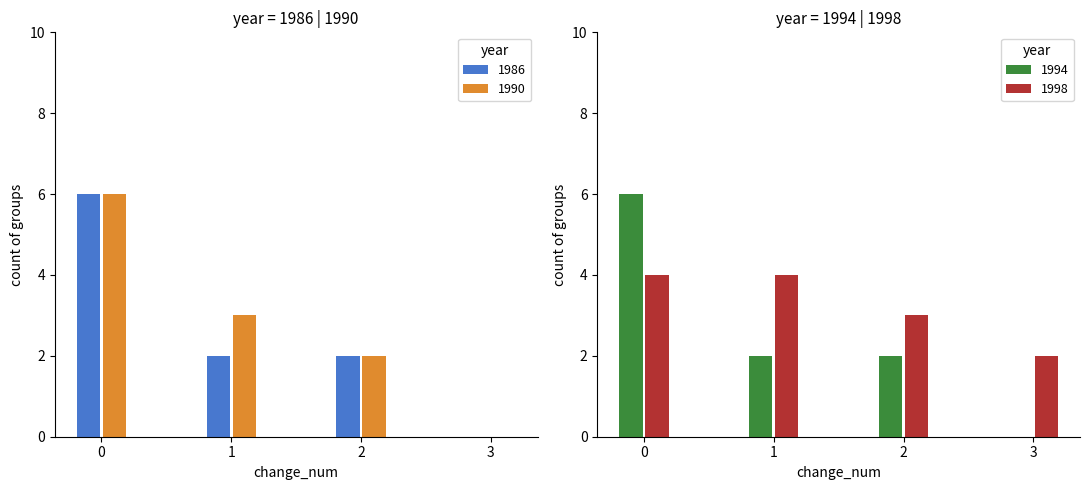

What is the value of the 1986 bar at the 9th from the left?

8